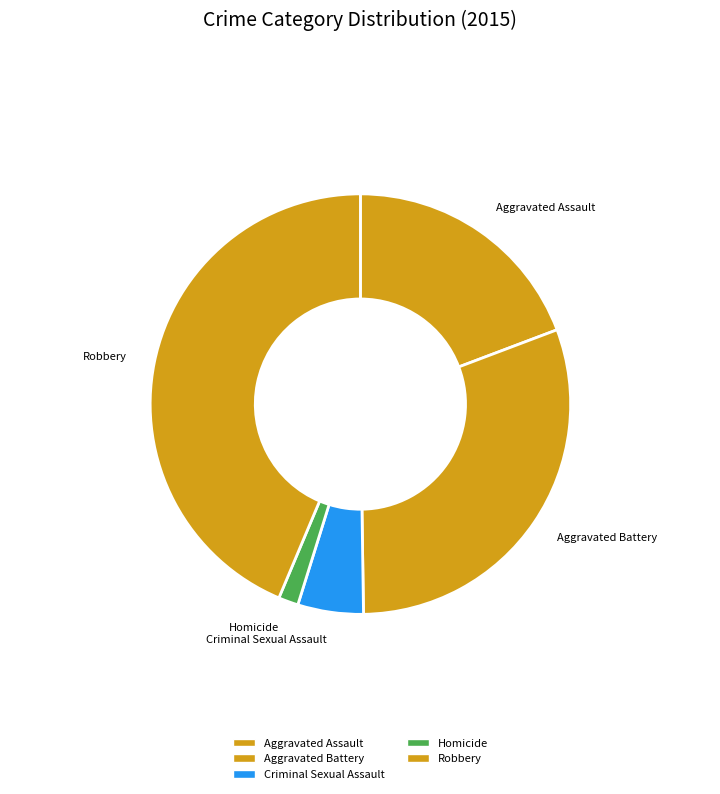

Between Aggravated Battery and Robbery, which is larger?

Robbery